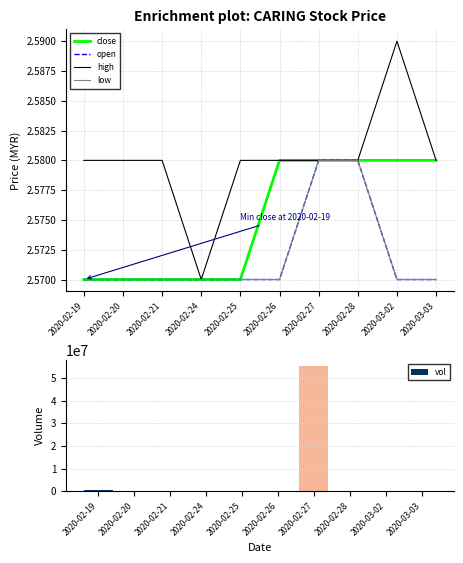

What are all the series names shown in the legend?

close, open, high, low, vol